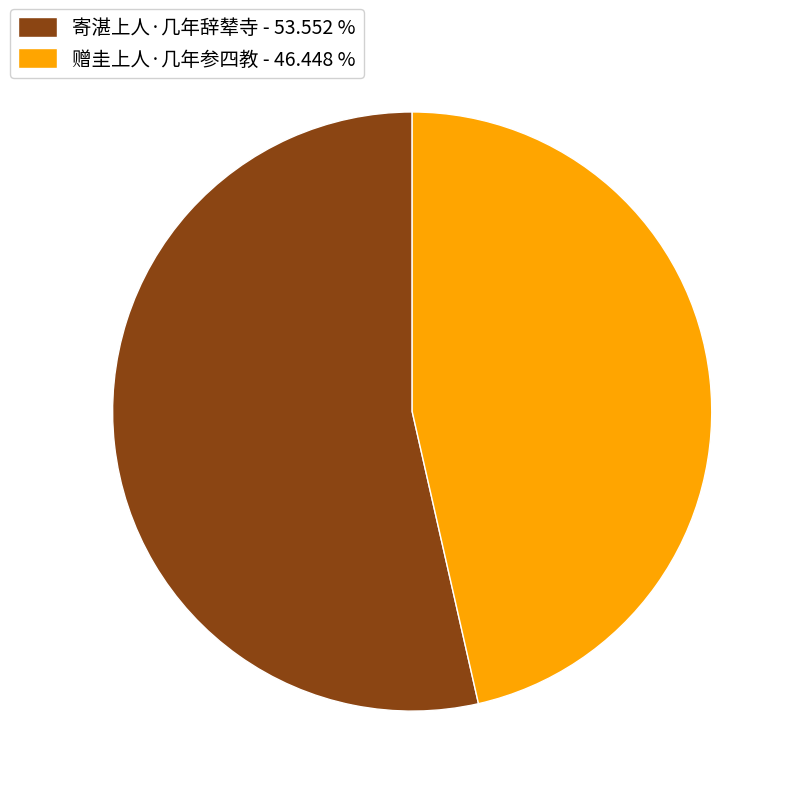

Does 寄湛上人·几年辞辇寺 represent more than half of the total?

Yes